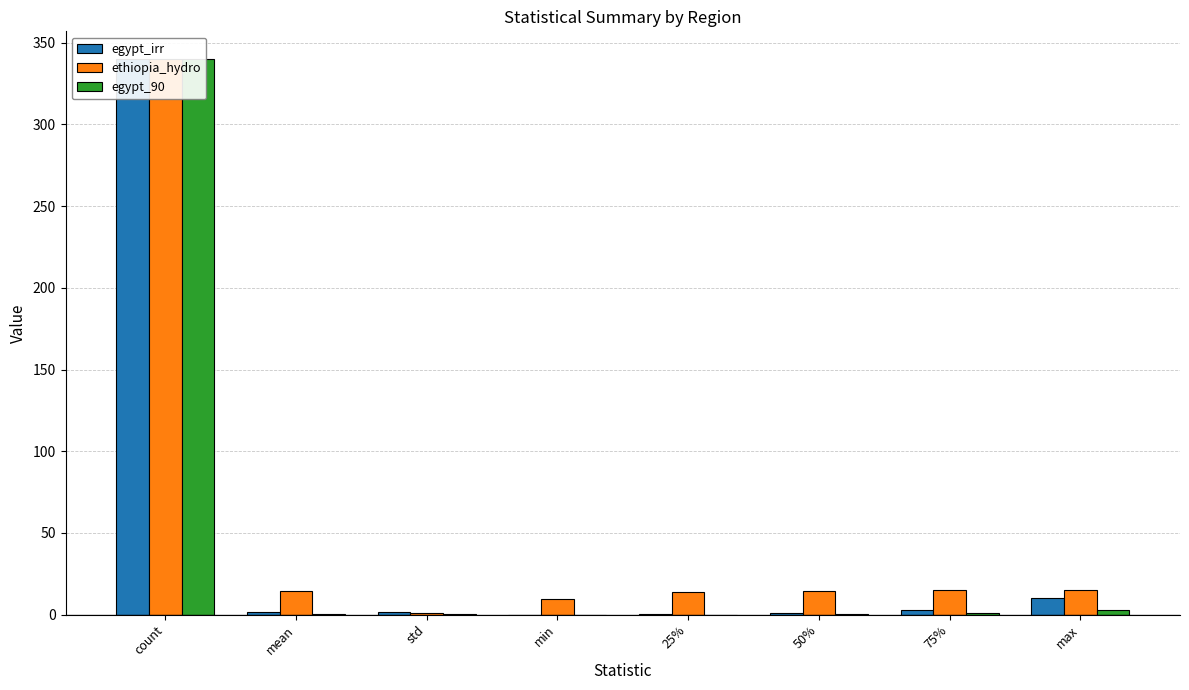

What is the label of the 6th bar from the right?

std